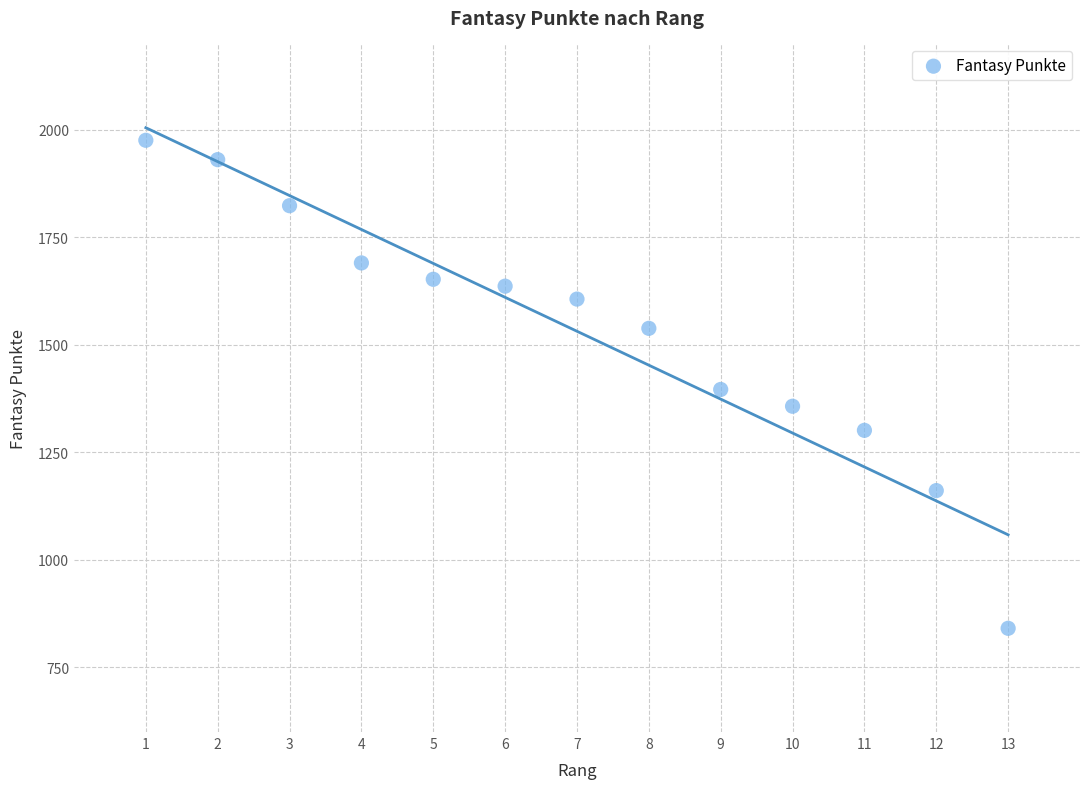

What is the range of Y values (max minus min)?

1134